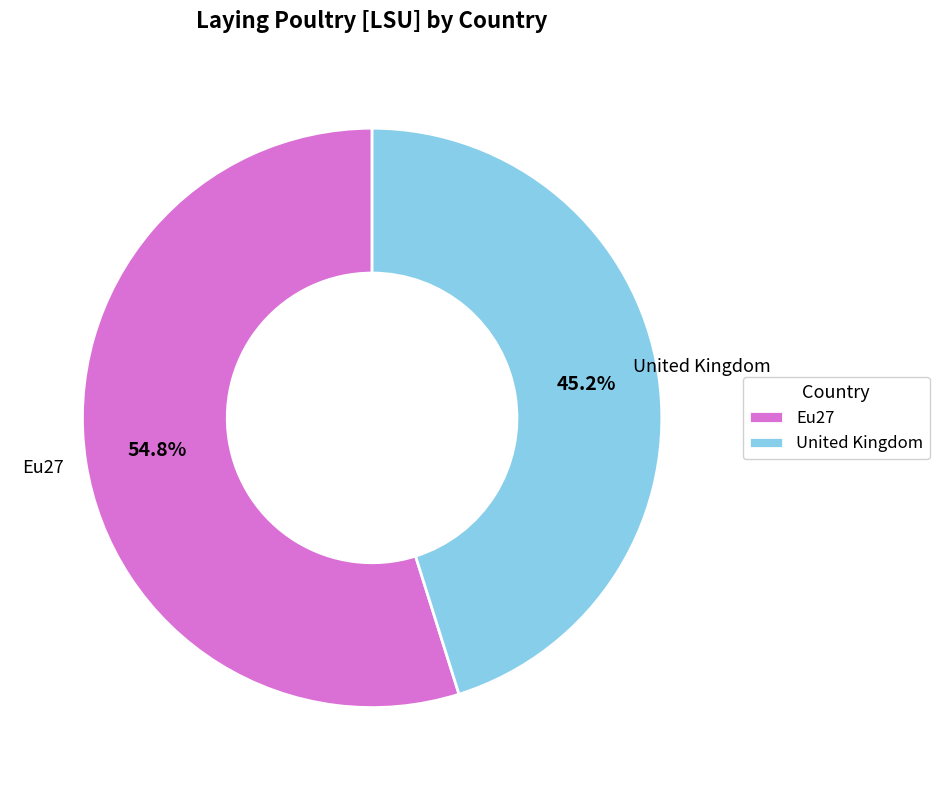

Which category has the smallest portion of the pie?

United Kingdom